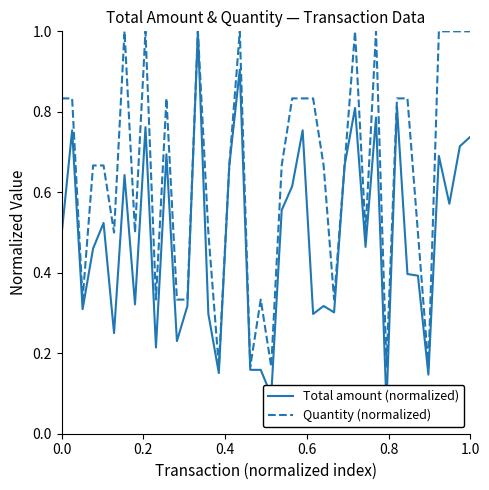

What is the highest value of the Quantity (normalized) series?

1.0